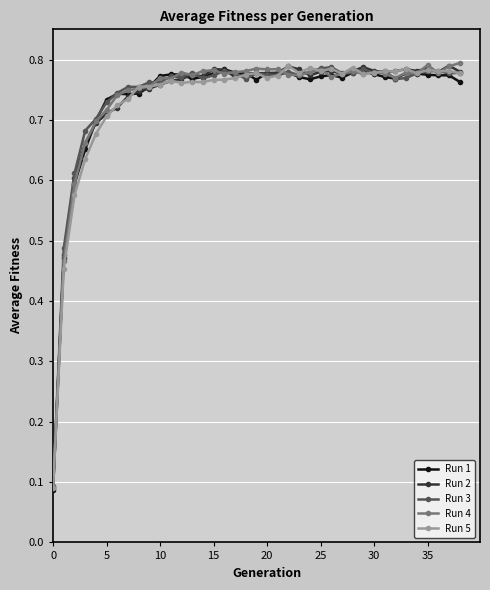

True or false: Run 2 has more than 1 interior local peaks.

True